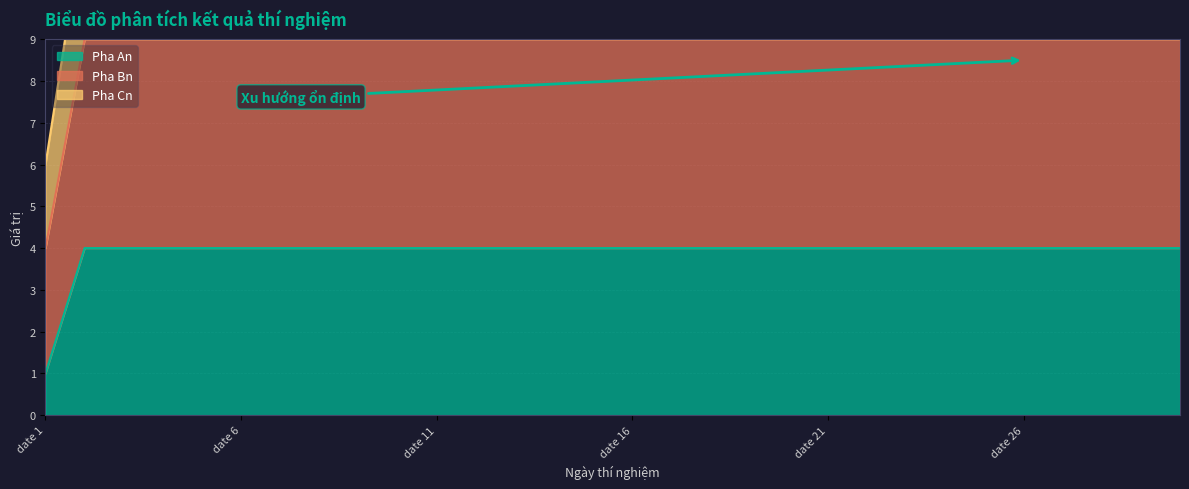

At which label is Pha An closest to 2?

date 1